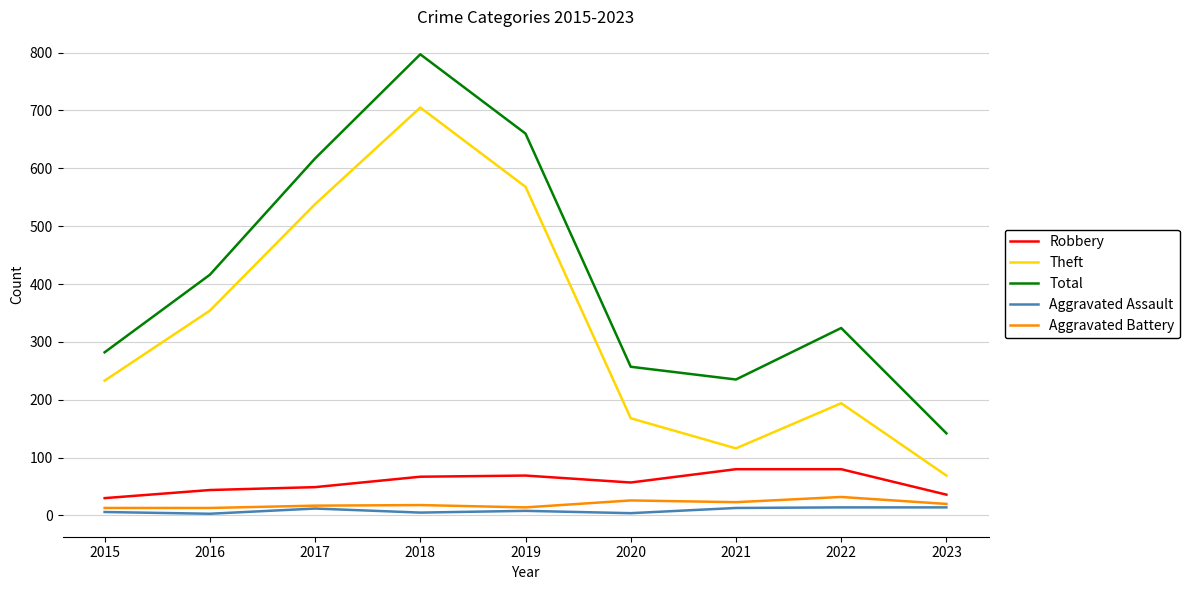

What is the maximum value for Total?

797